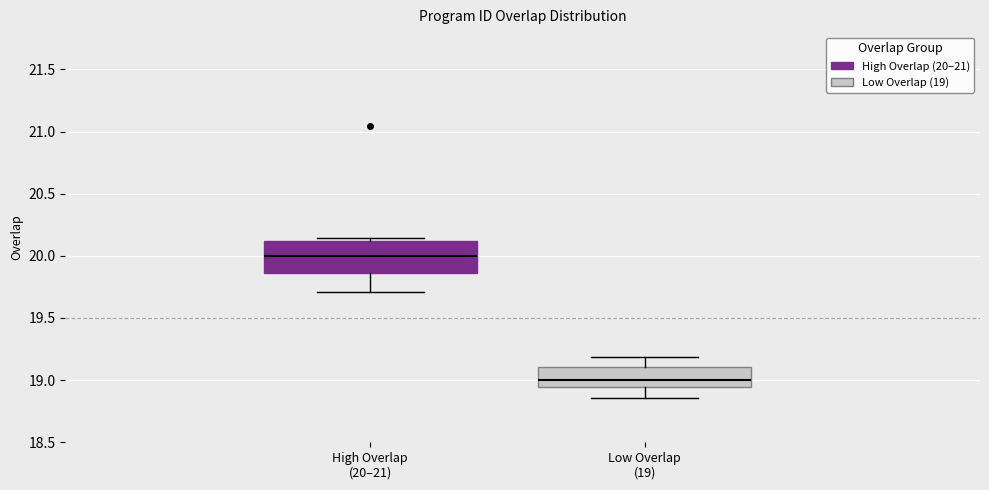

Reading left to right, read every box against the y-axis: the position of its median line, the range the box covers, and the ends of its whiskers. The values are not printed on the chart, so give them approximately, as read against the axis.

High Overlap (20–21): median 20.00, box 19.85 to 20.10, whiskers 19.70 to 20.15
Low Overlap (19): median 19.00, box 18.95 to 19.10, whiskers 18.85 to 19.20